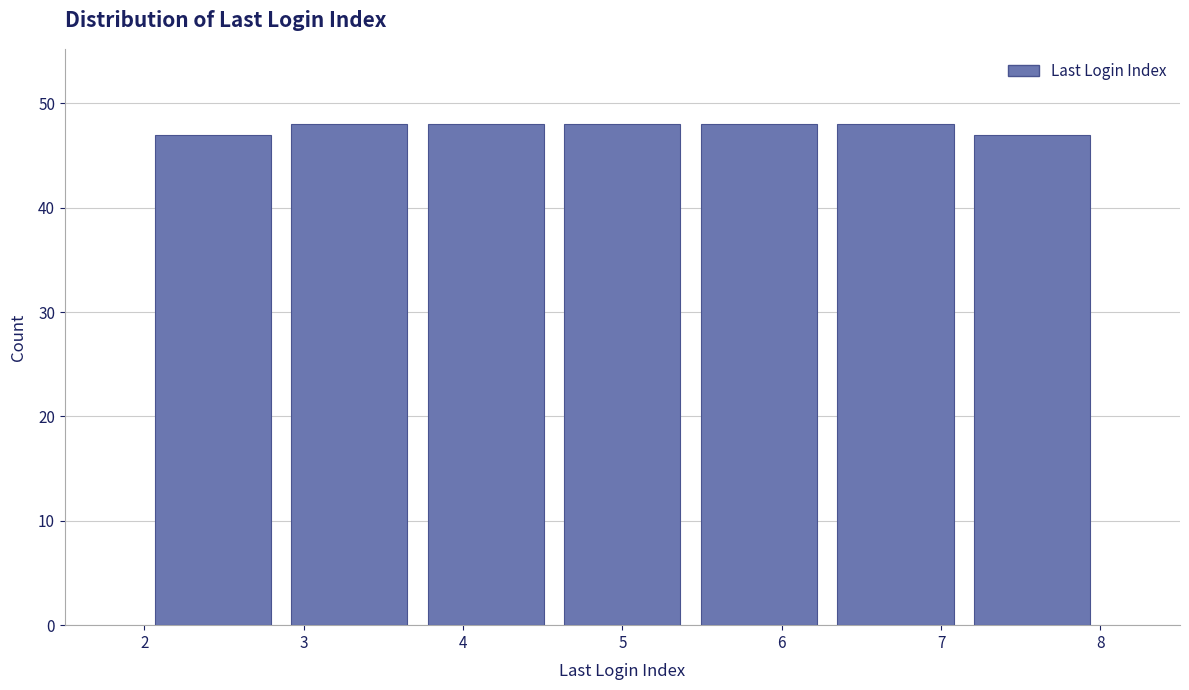

What is the height of the bar covering 4.6 to 5.4 on the x-axis? Neither the bar edges nor the heights are printed on the chart, so give them approximately, as read against the axes.

48